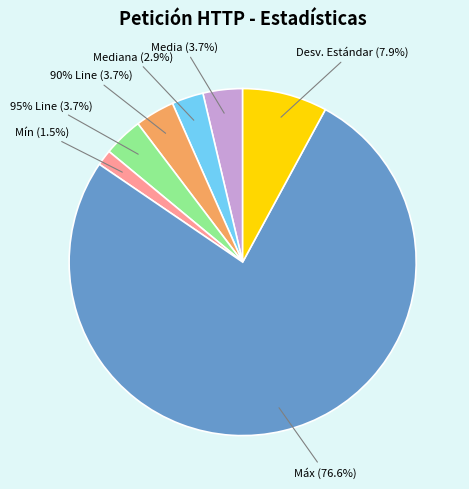

Approximately how many times larger is the value at Mediana compared to Media?

0.8